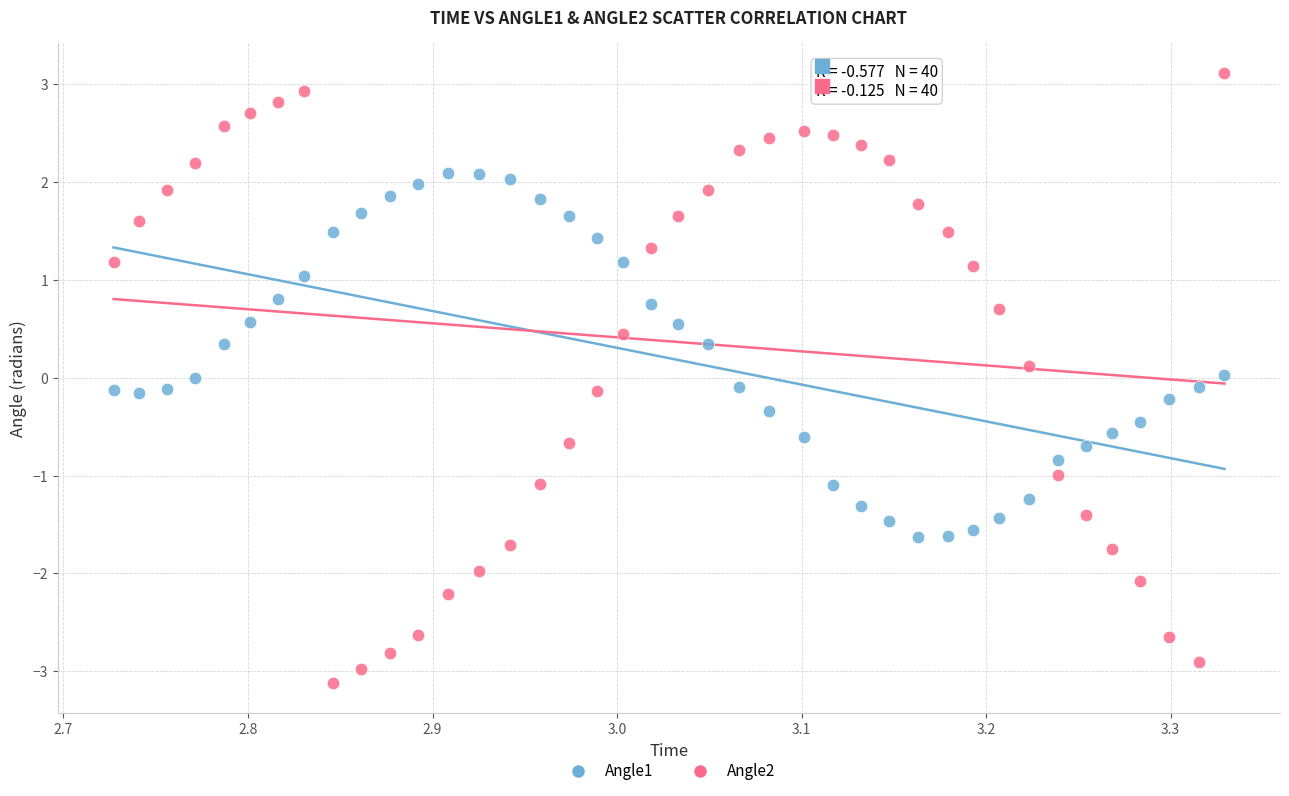

What are all the series names shown in the legend?

Angle1, Angle2